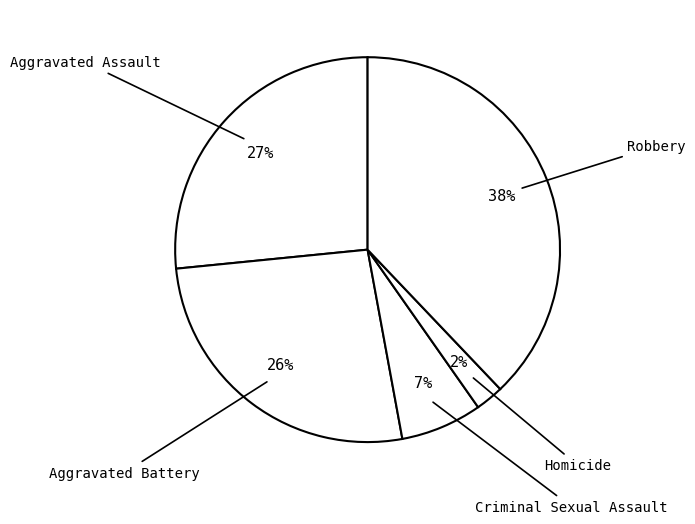

Count the number of slices in the pie.

5